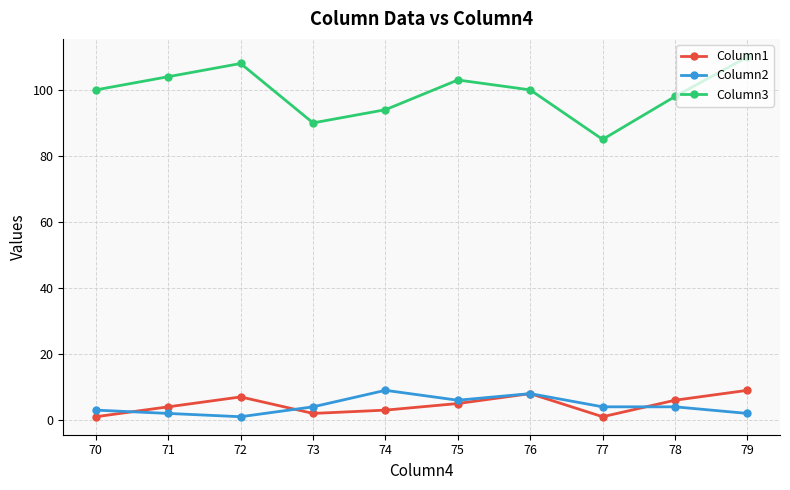

Is the value of Column2 at 77 greater than the value of Column1 at 78?

No